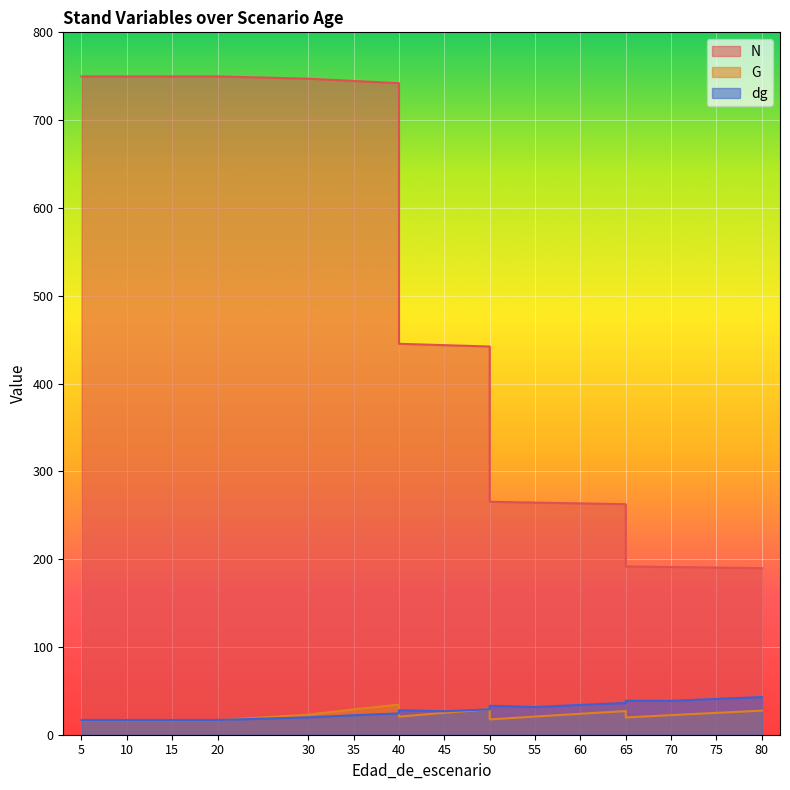

What is the value of the G point at the 8th from the left?

34.3